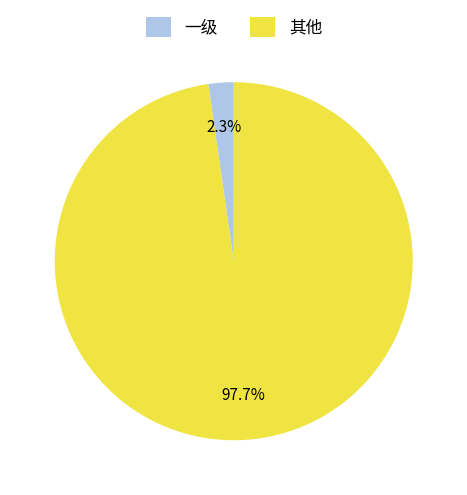

Is there a majority slice in this chart?

Yes